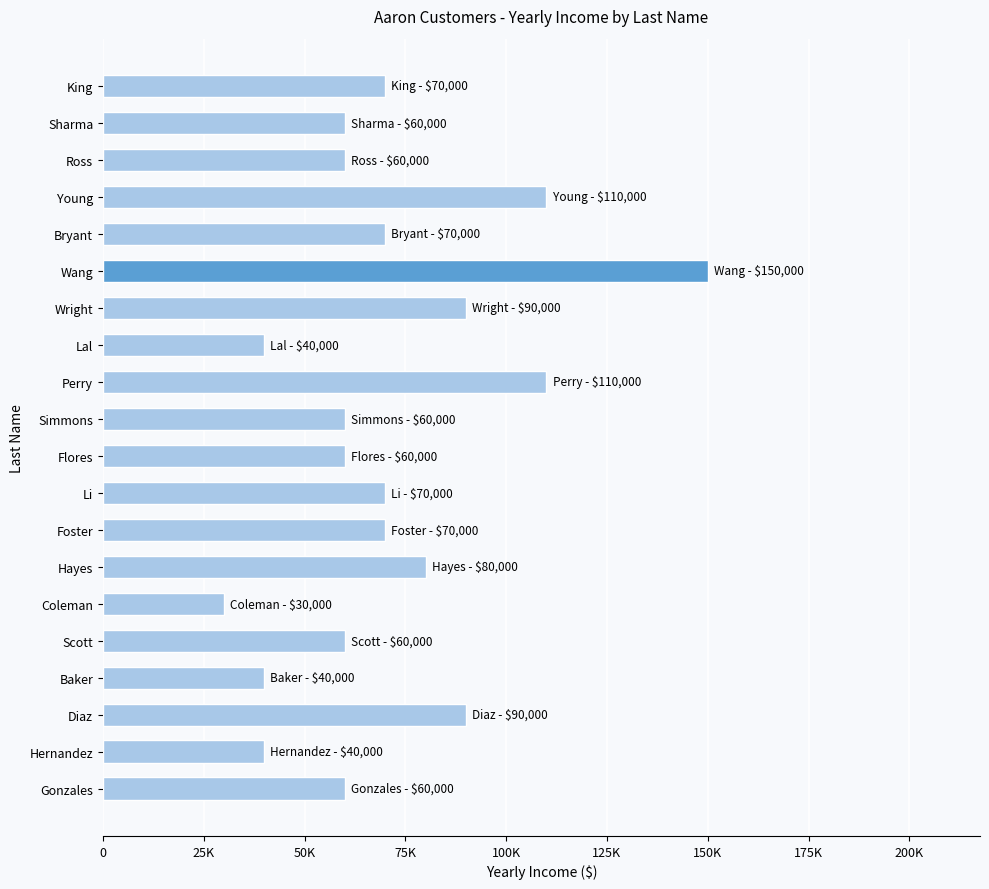

What is the smallest value displayed?

30000